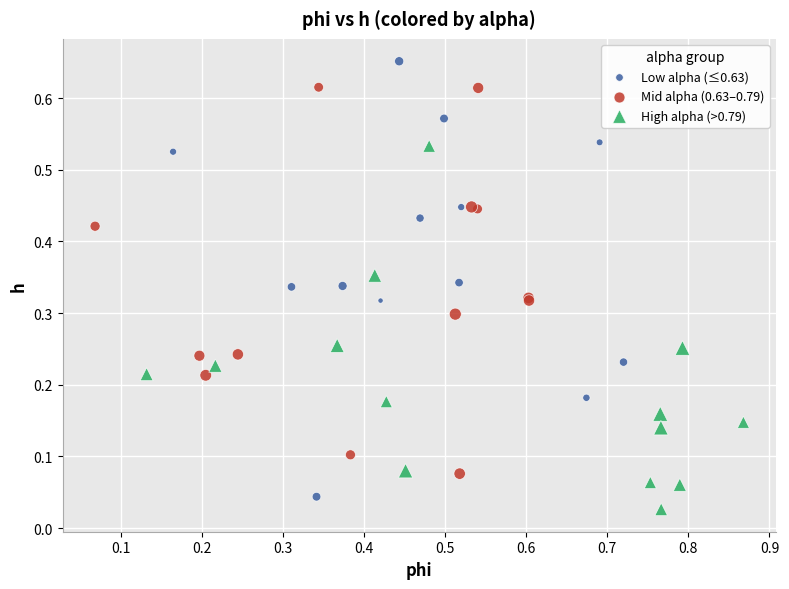

Which series reaches the maximum Y coordinate?

Low alpha (≤0.63)